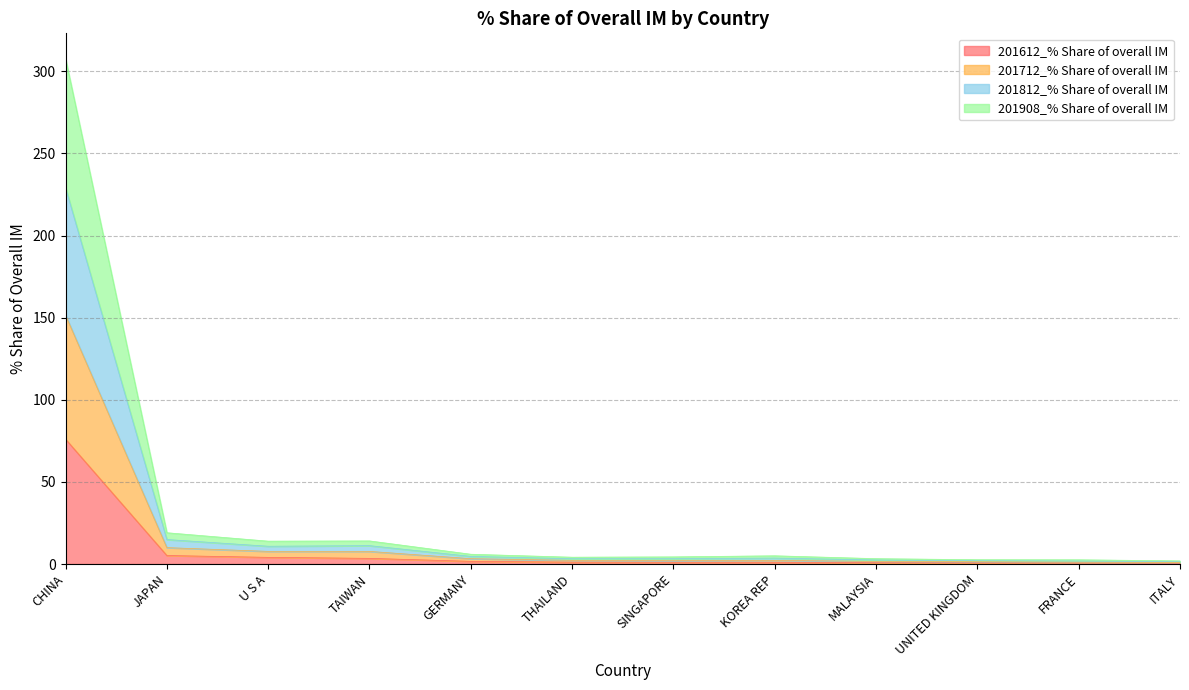

Which series has the largest total across all categories?

201812_% Share of overall IM